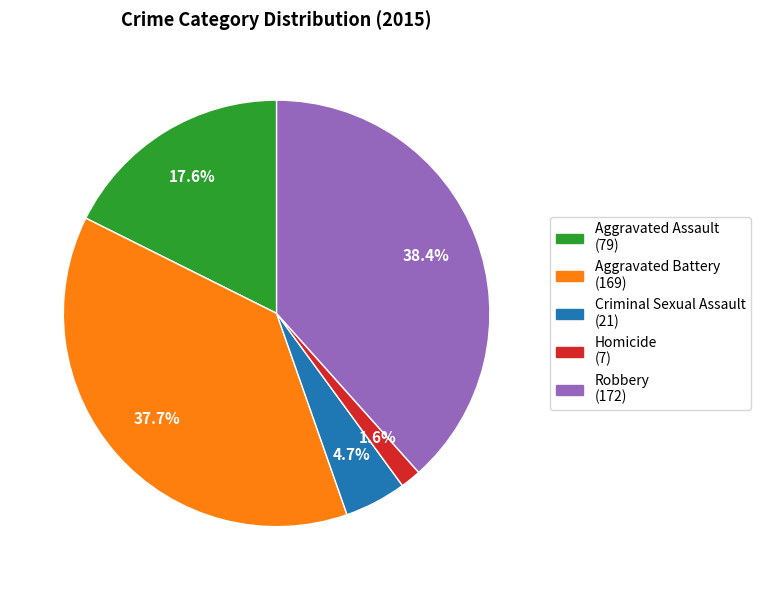

Is Homicide the majority of the pie?

No